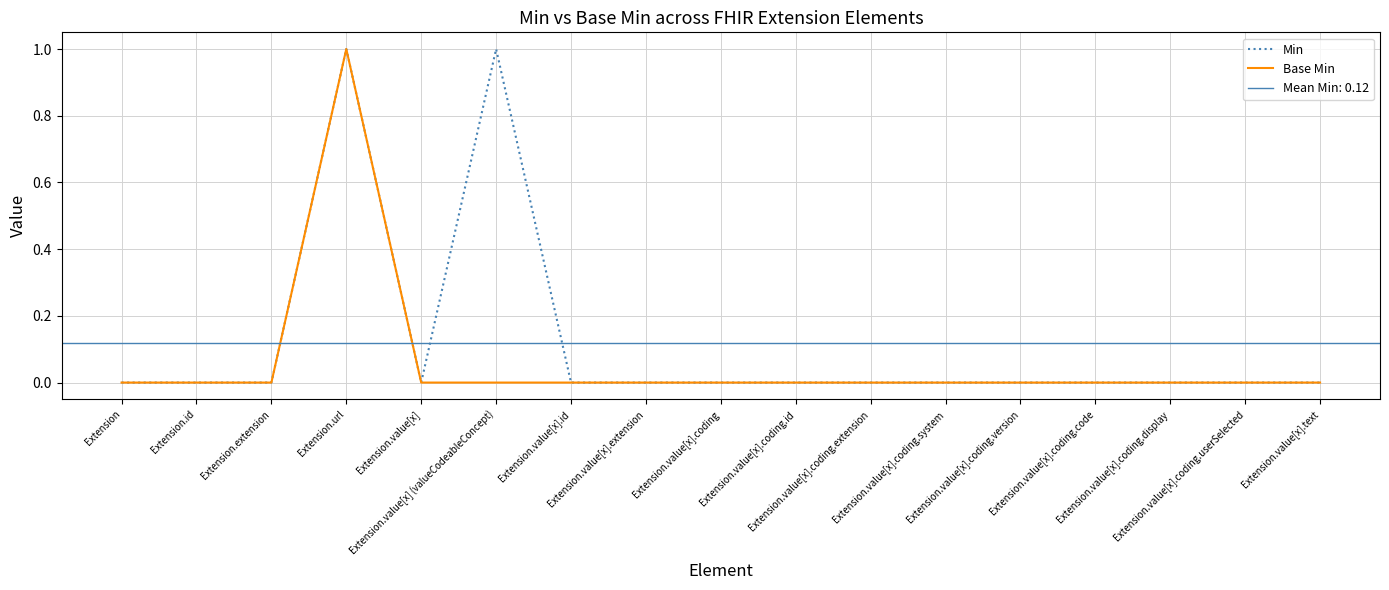

True or false: Base Min has a value of 0 at Extension.value[x] (valueCodeableConcept).

True